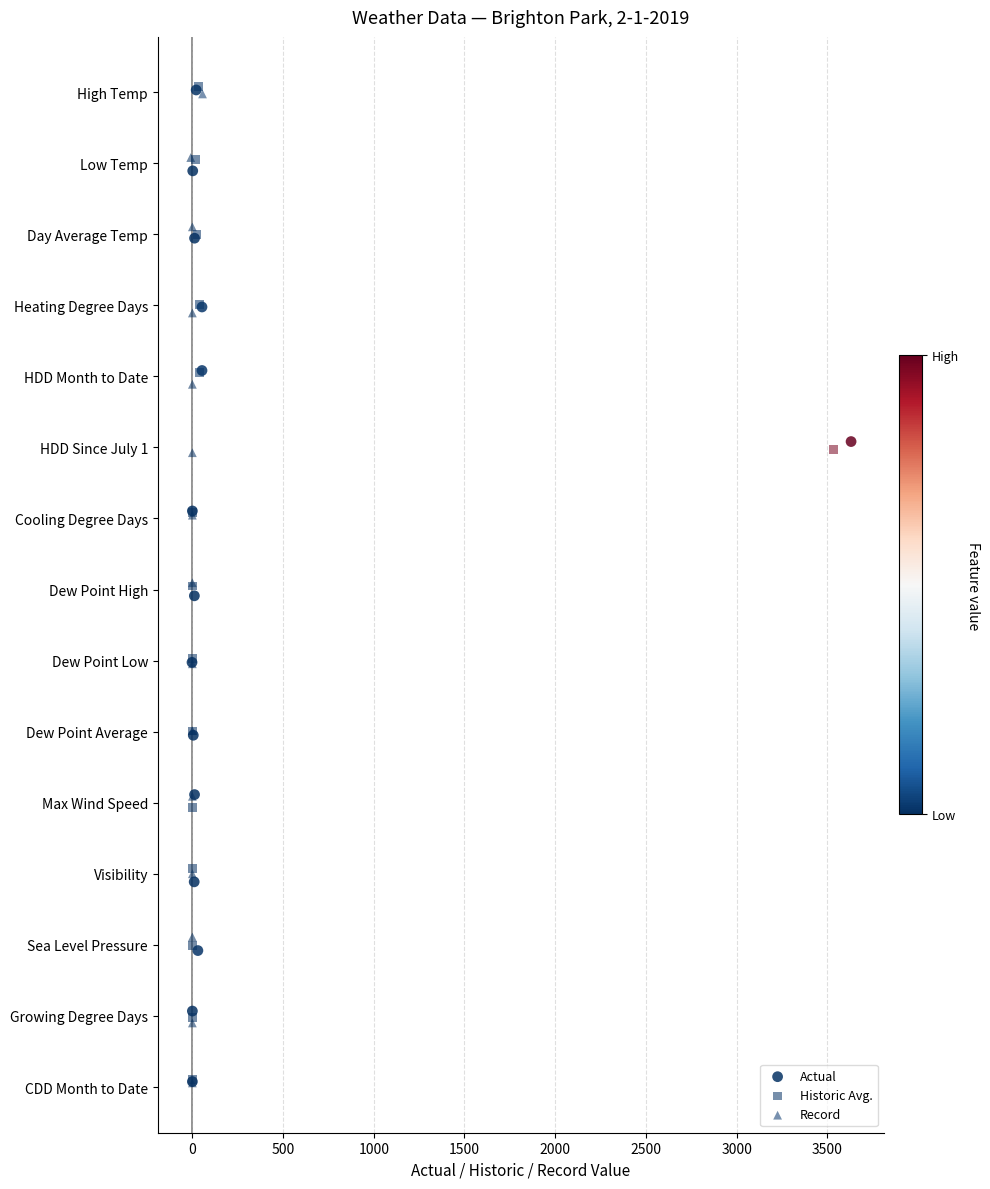

What are all the series names shown in the legend?

Actual, Historic Avg., Record